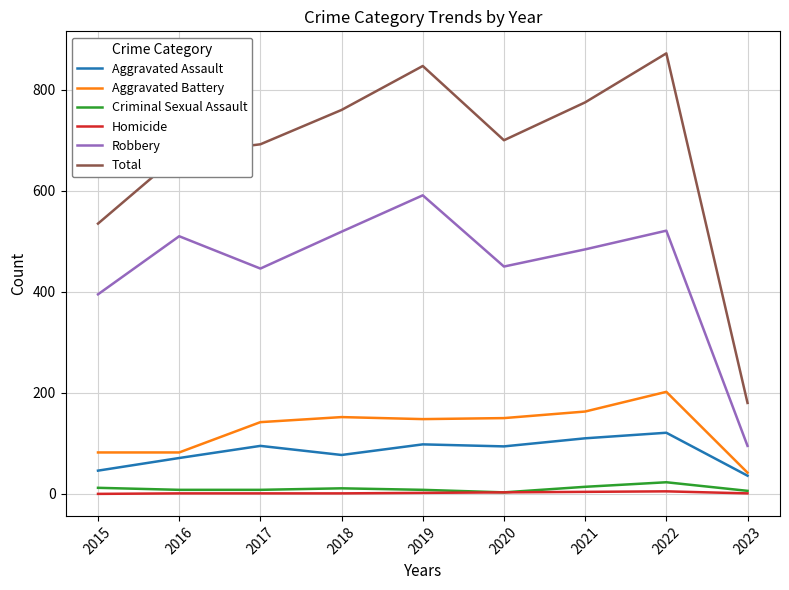

Which series changed the most between 2021 and 2023?

Total